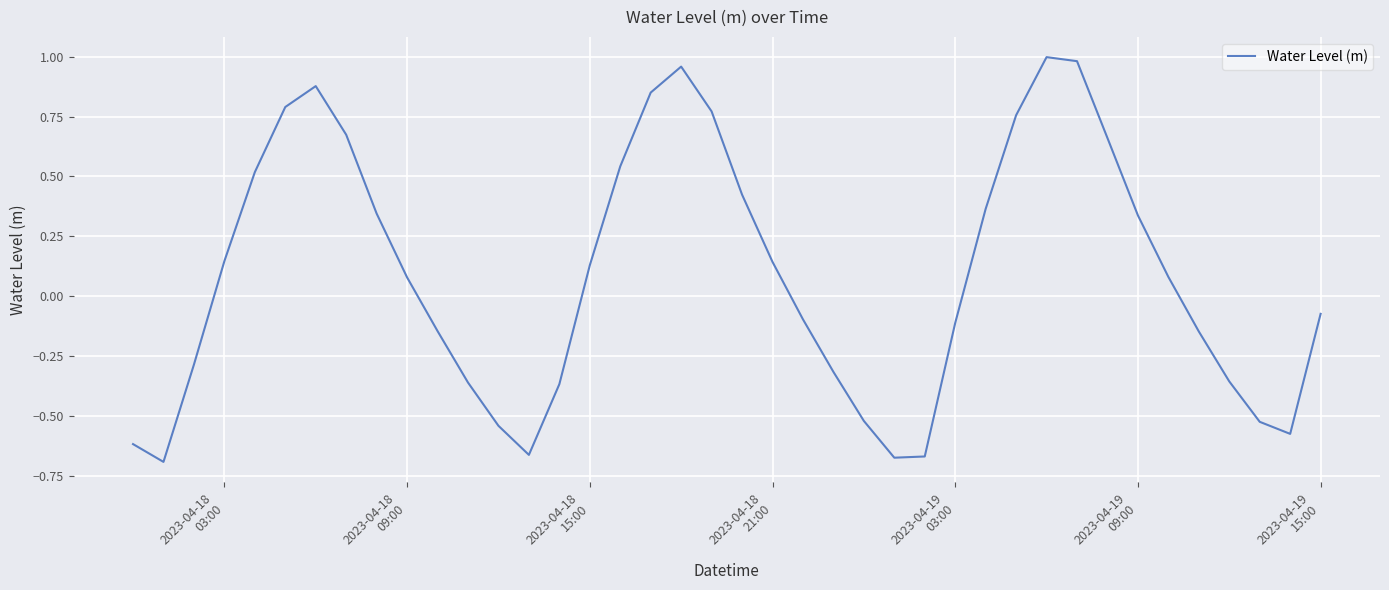

What is the average value?

0.1